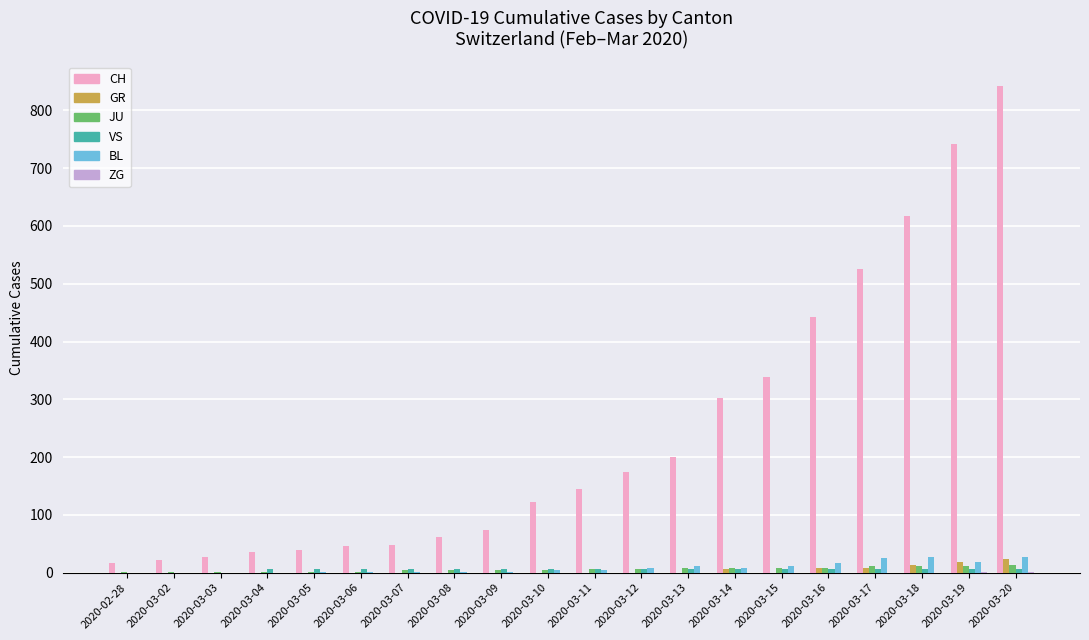

Is it true that CH equals 347 at 2020-03-18?

False